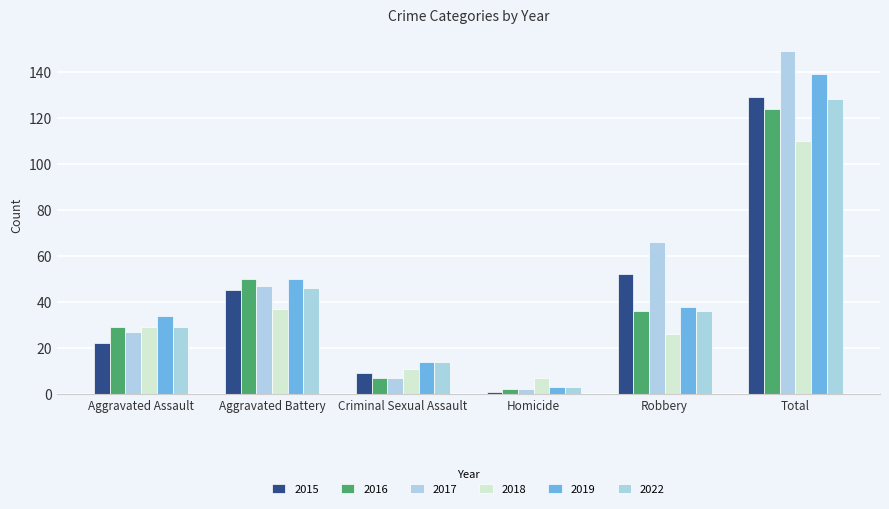

Is the value of 2017 at Homicide greater than the value of 2018 at Total?

No